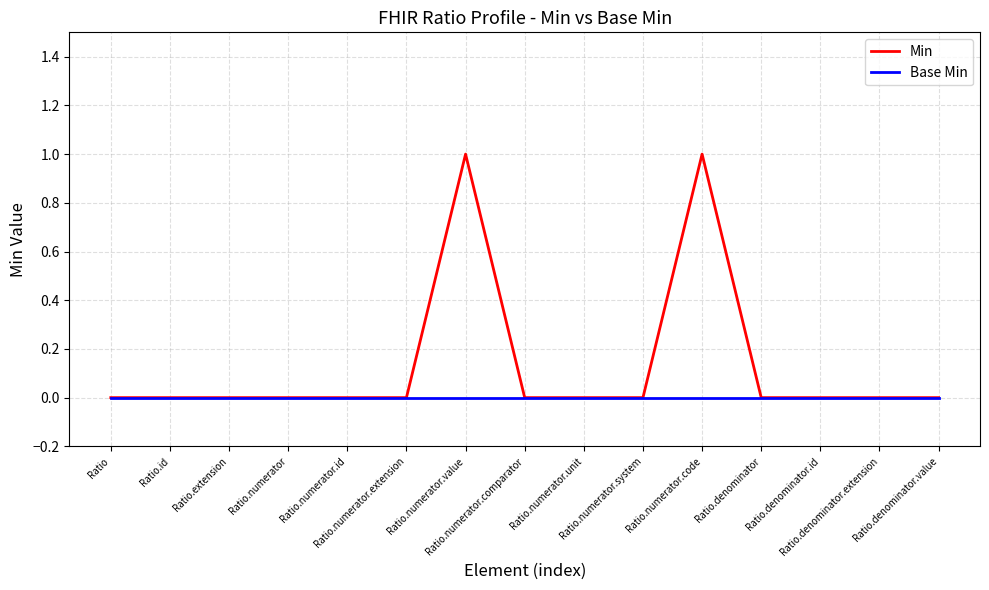

Is it true that Min equals 0 at Ratio.id?

True